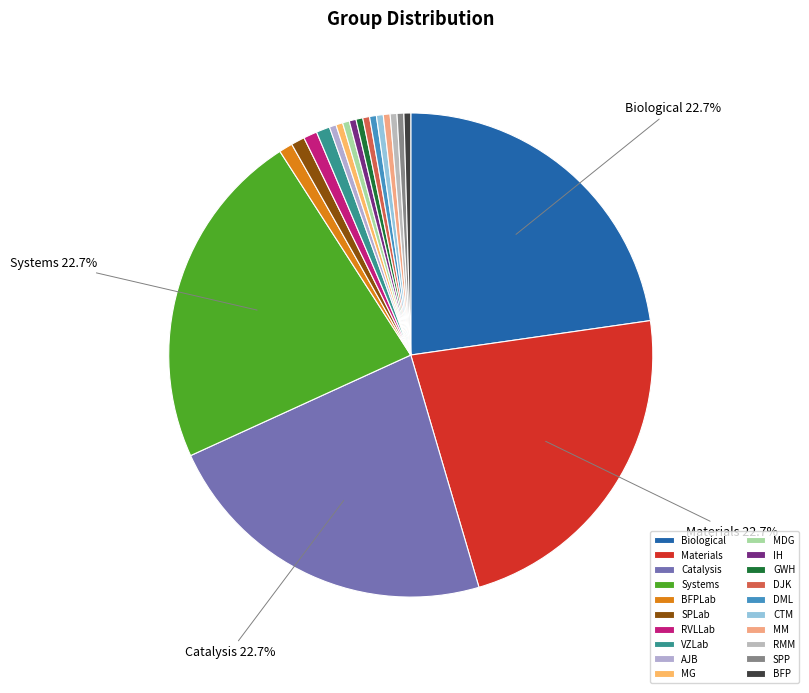

How many segments does this pie chart have?

20